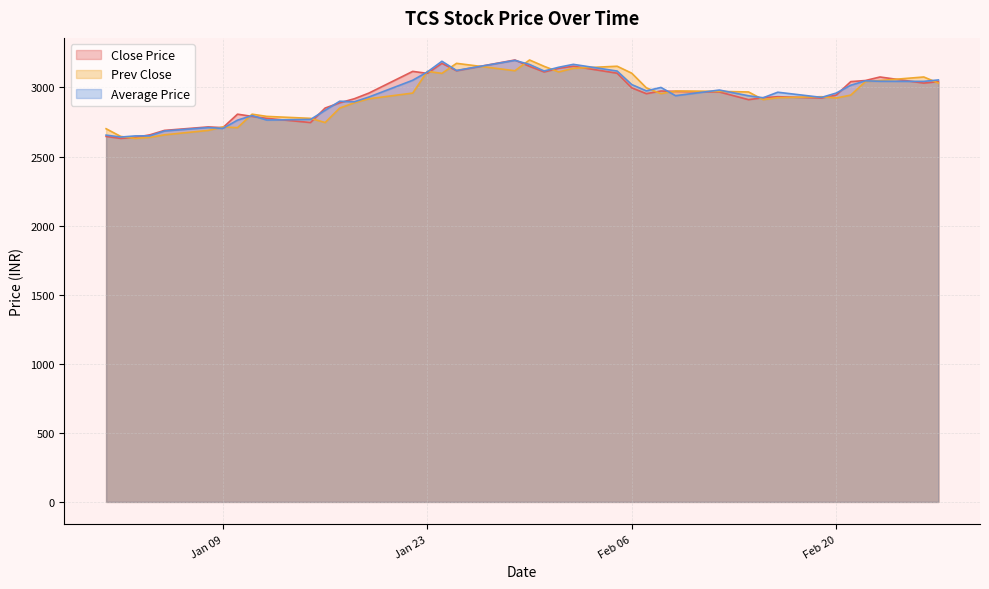

What is the smallest value displayed?

2631.2